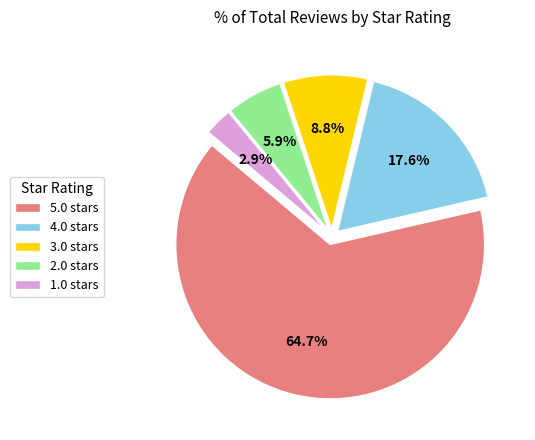

Which slice is the largest?

5.0